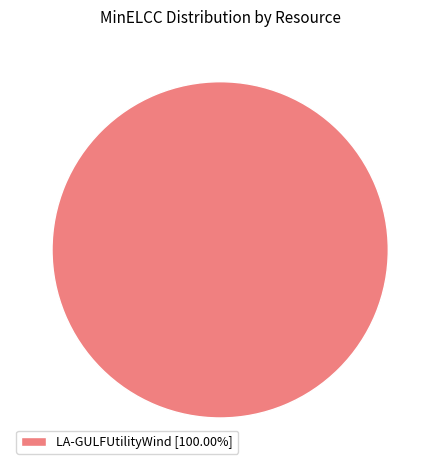

How many slices are in this pie chart?

1